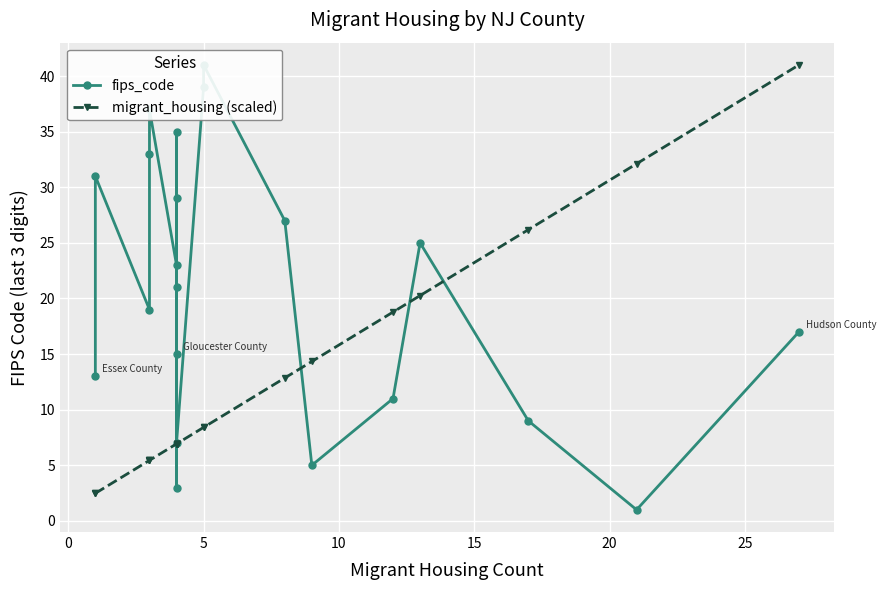

How many times do fips_code and migrant_housing (scaled) cross each other?

5